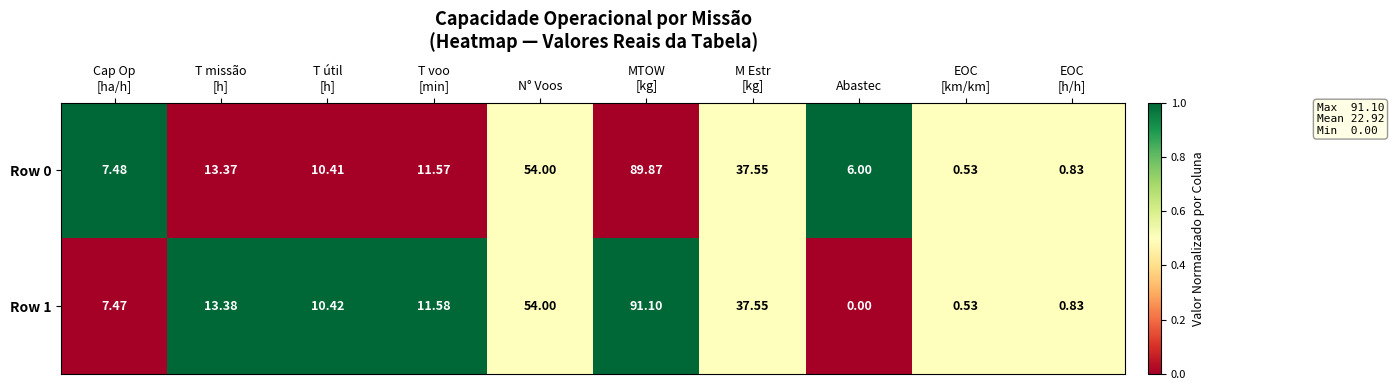

At which category does the chart reach its minimum across all series?

Abastec